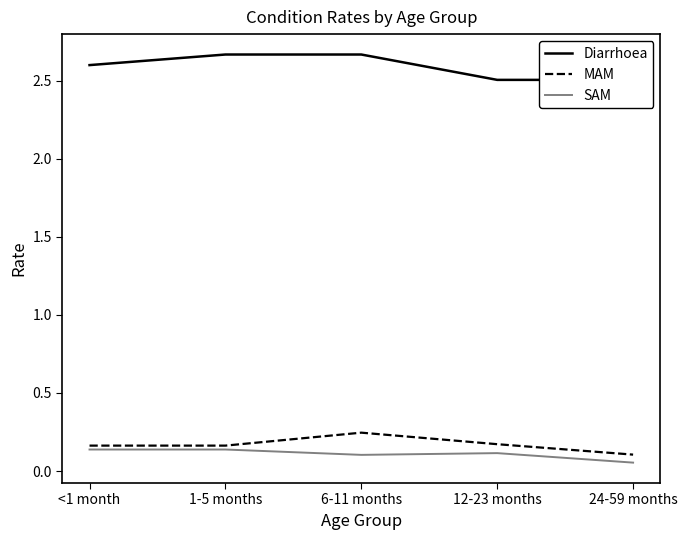

What value does the Diarrhoea series have at 6-11 months?

2.7